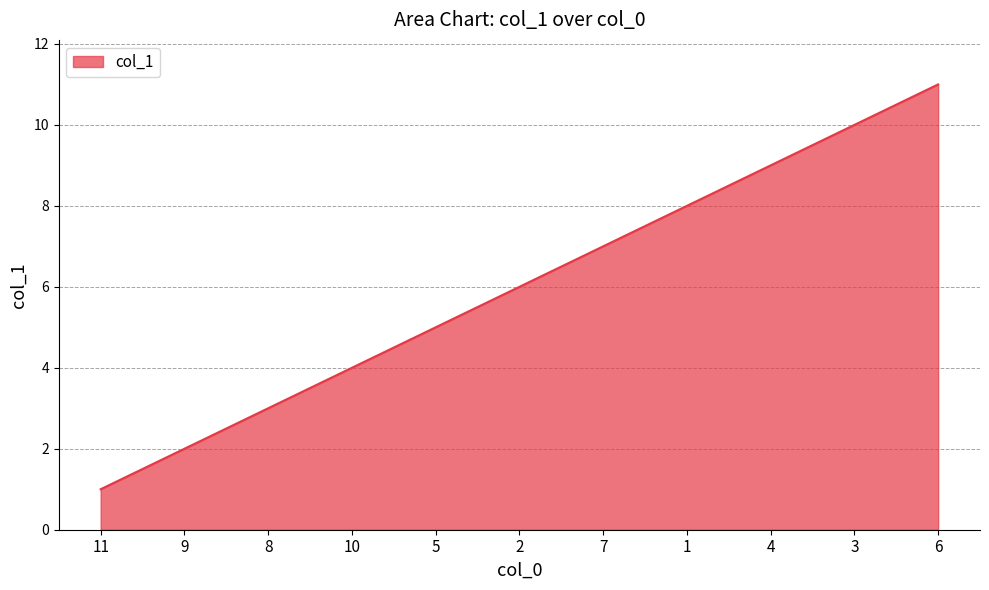

How many values are between 3 and 9?

7